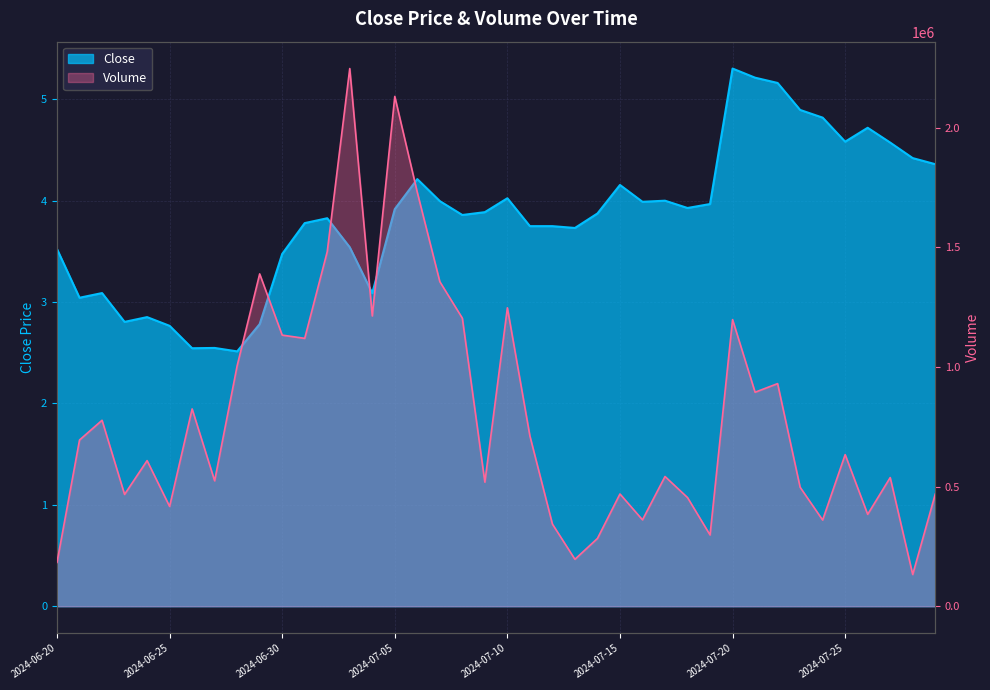

True or false: Close and Volume cross at least once.

False